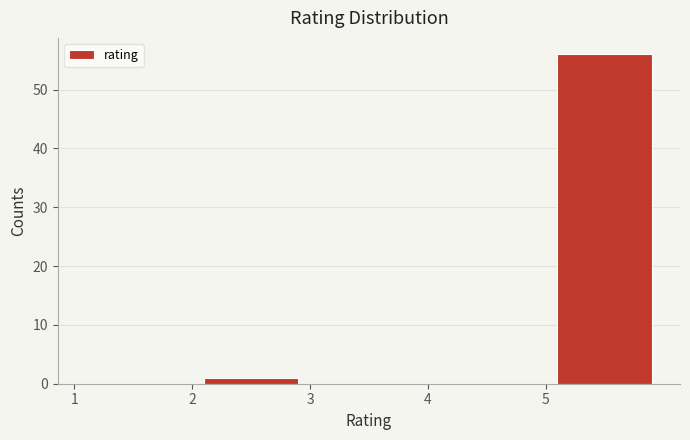

How tall is the bar that spans 5 to 6 on the x-axis? The values are not printed on the chart, so give them approximately, as read against the axis.

56